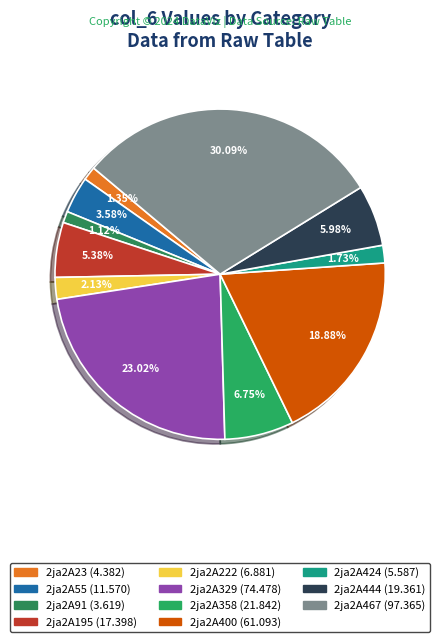

Which category has the biggest portion of the pie?

2ja2A467